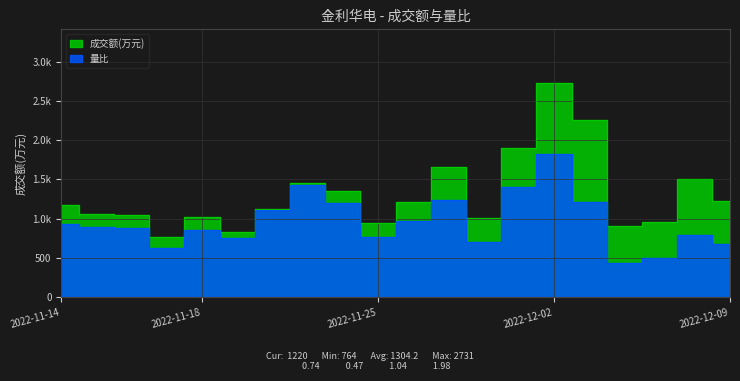

The 量比 series shows 237.9 at 2022-11-30. True or false?

False